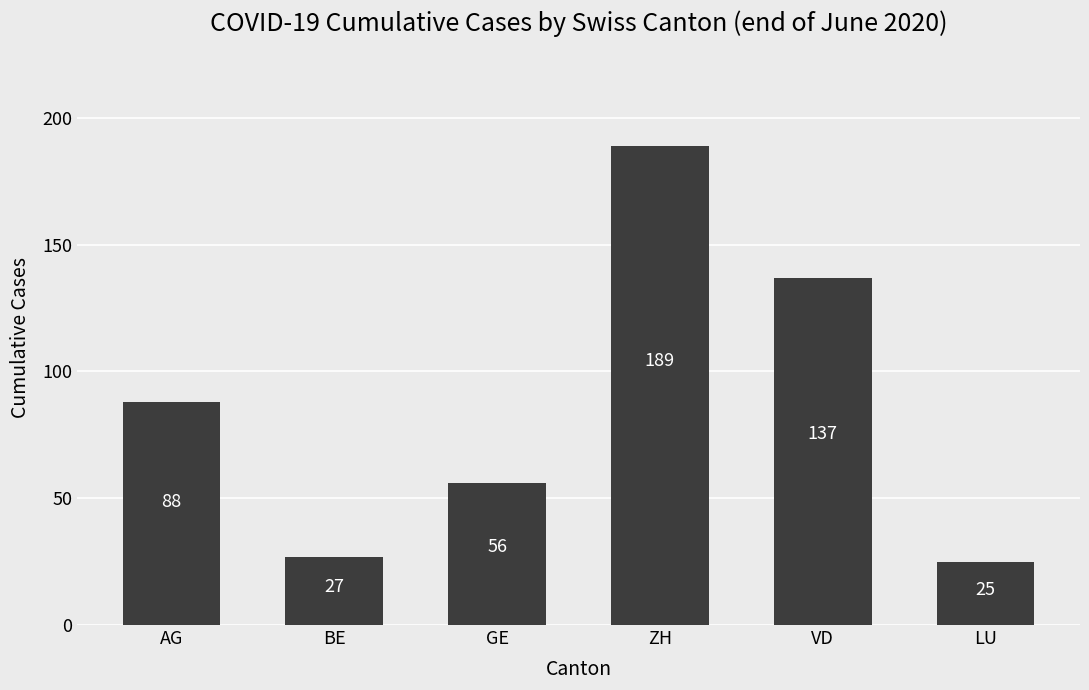

What is the difference between the values at ZH and BE?

162